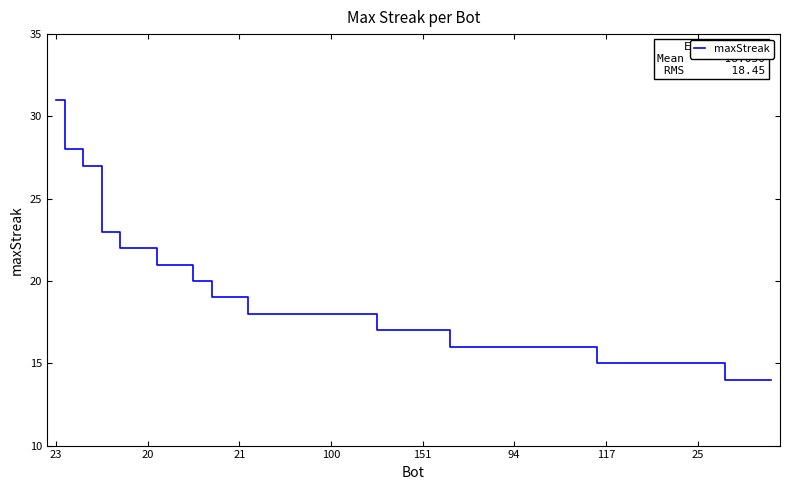

What is the smallest value displayed?

14